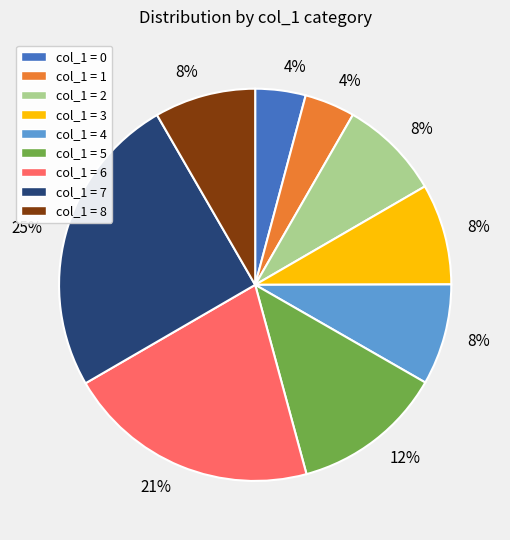

Does any single category account for the majority?

No